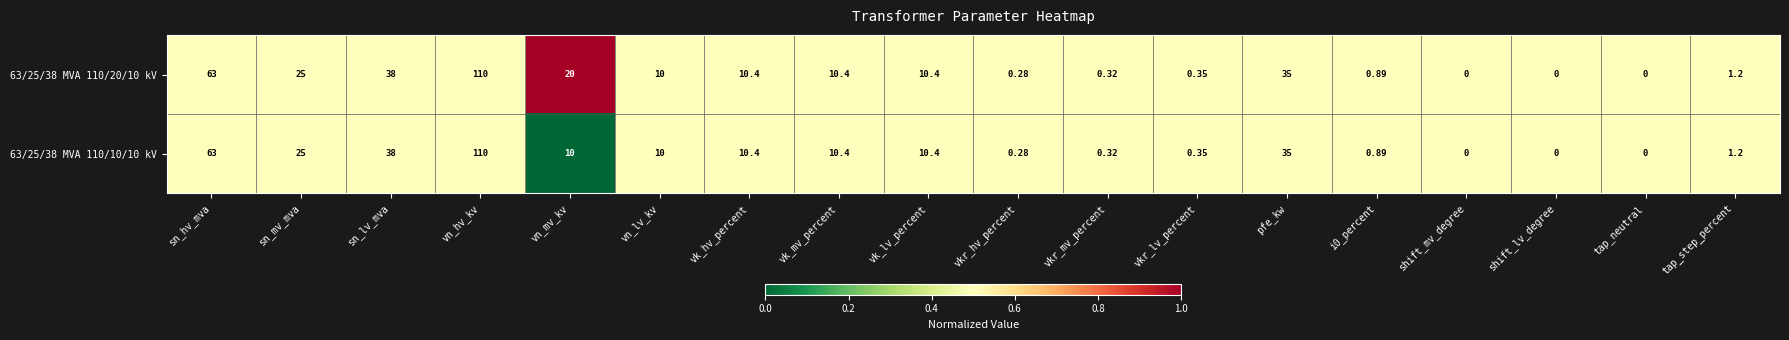

At which category does the chart reach its peak across all series?

vn_hv_kv